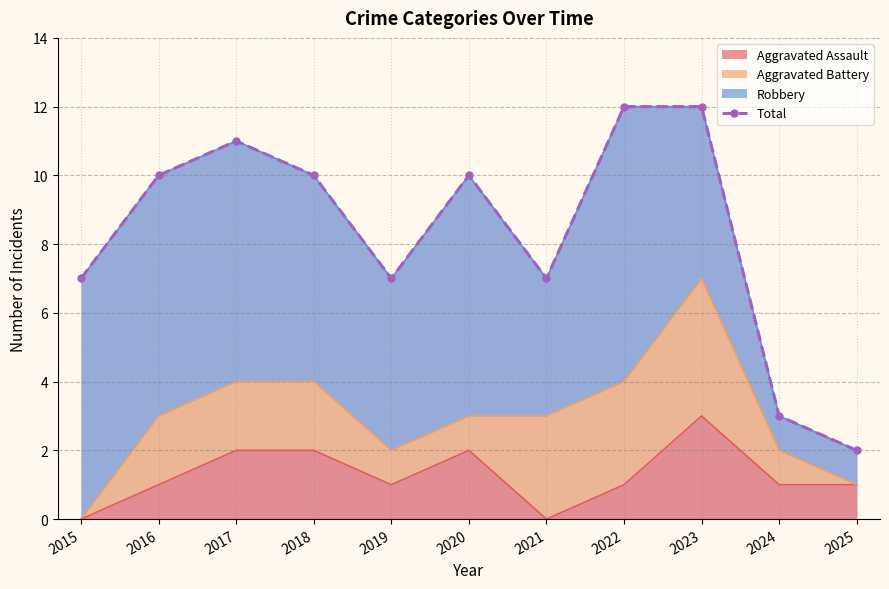

Which category has the highest value in the Aggravated Assault series?

2023